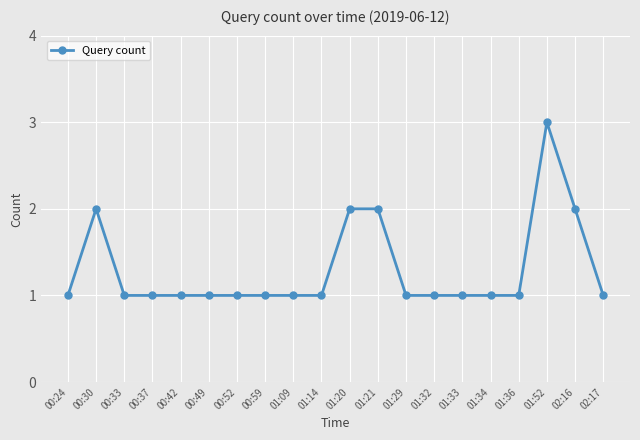

What is the sum of all values?

26